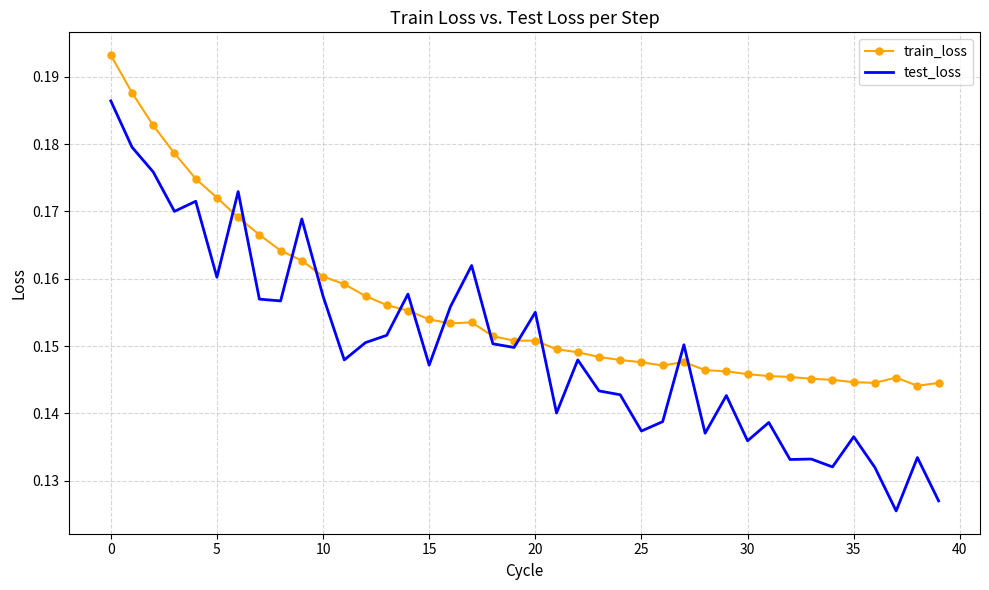

Which series has the widest spread of values?

test_loss